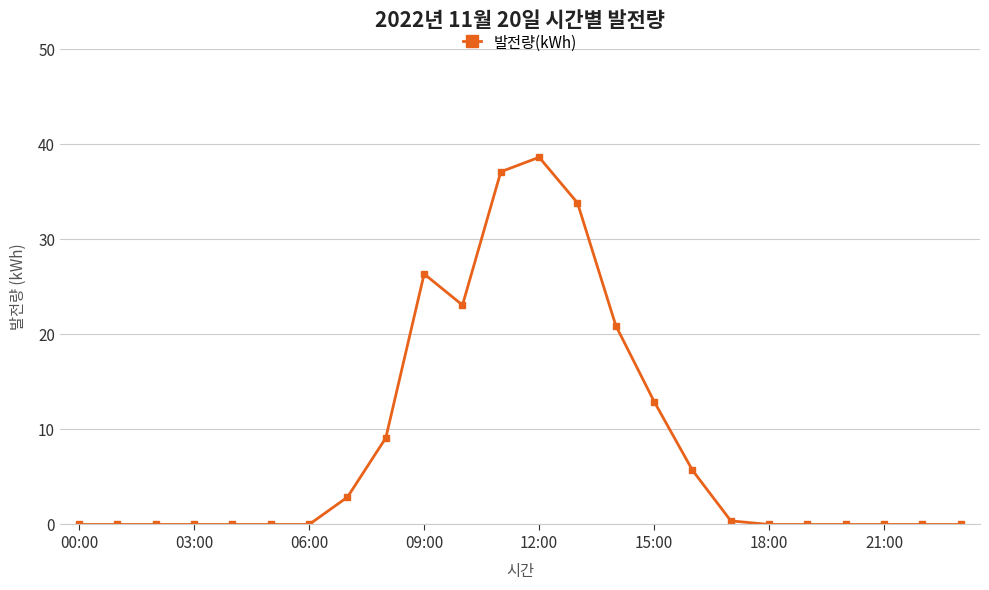

What is the average value?

8.8